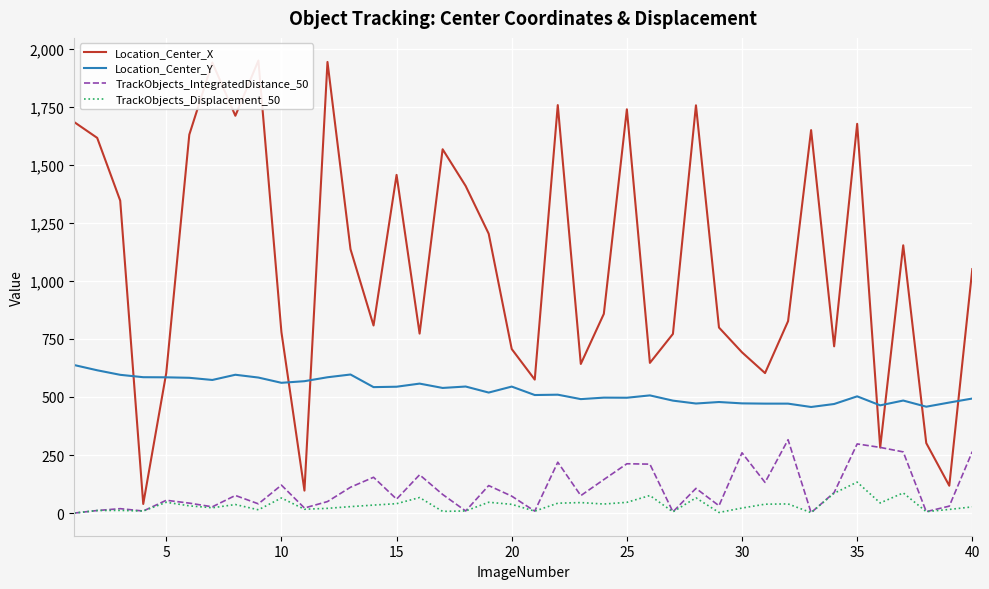

What is the difference between the second highest and minimum values in the Location_Center_X series?

1903.5